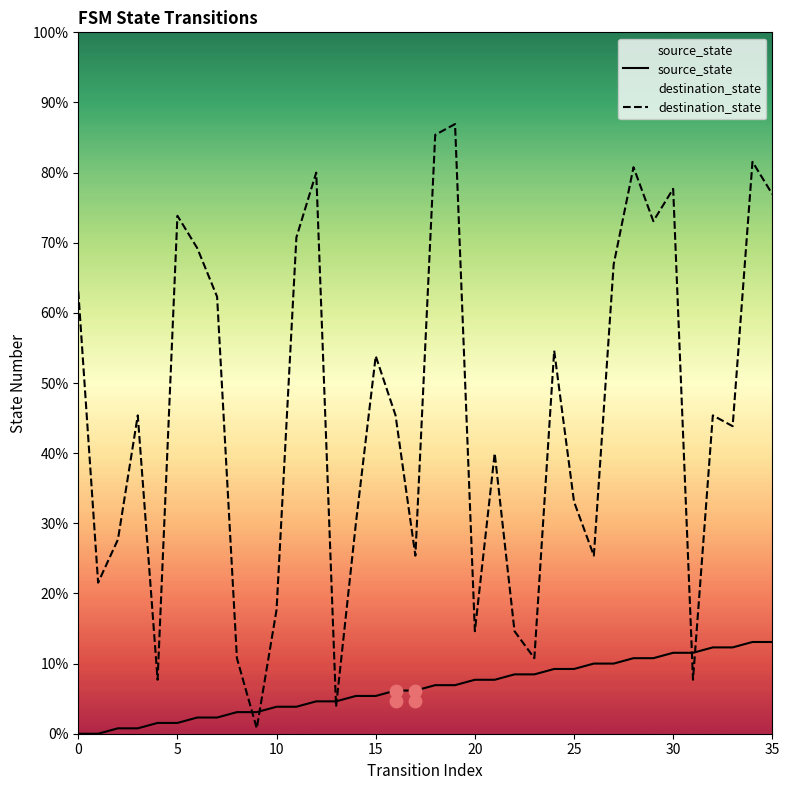

At which category is the sum across all series the highest?

34